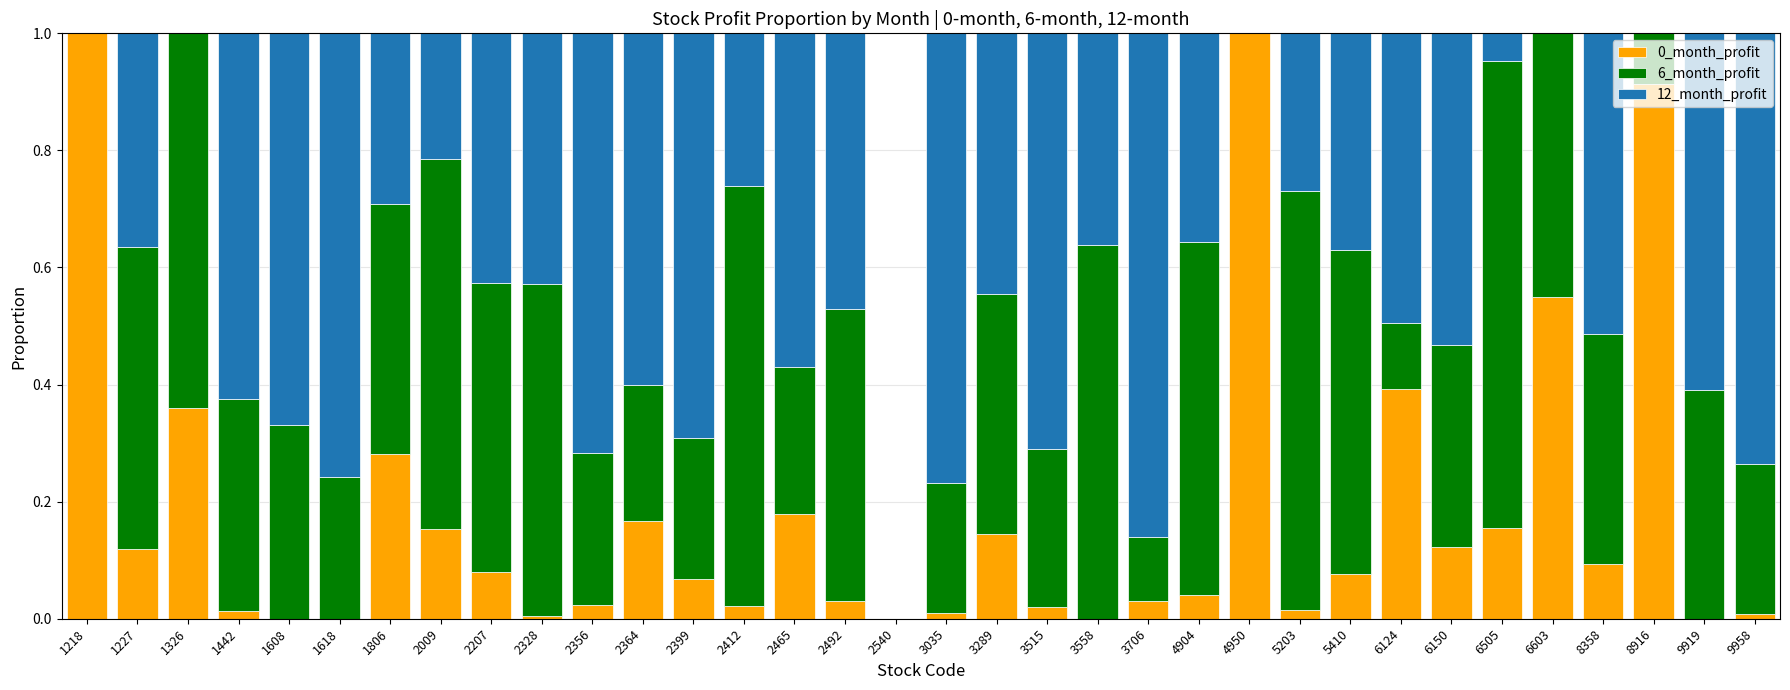

What is the total value across all series at 1806?

1.0